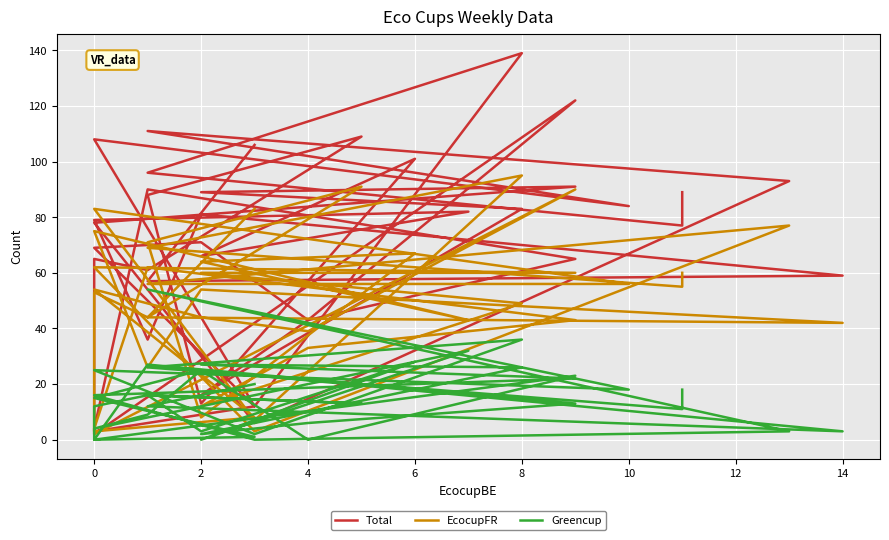

What is the average value of the EcocupFR series?

49